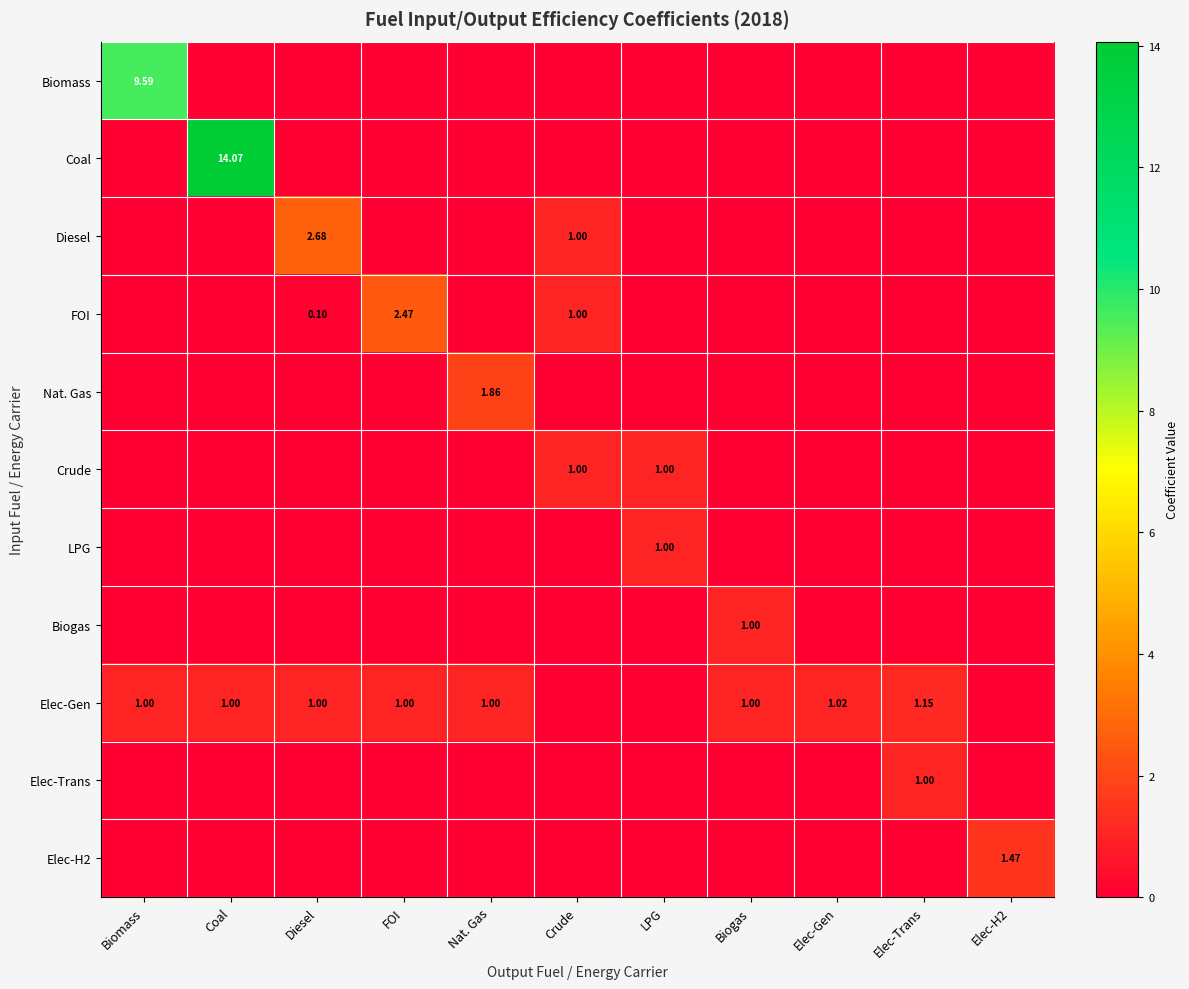

At which category is the sum across all series the highest?

Coal